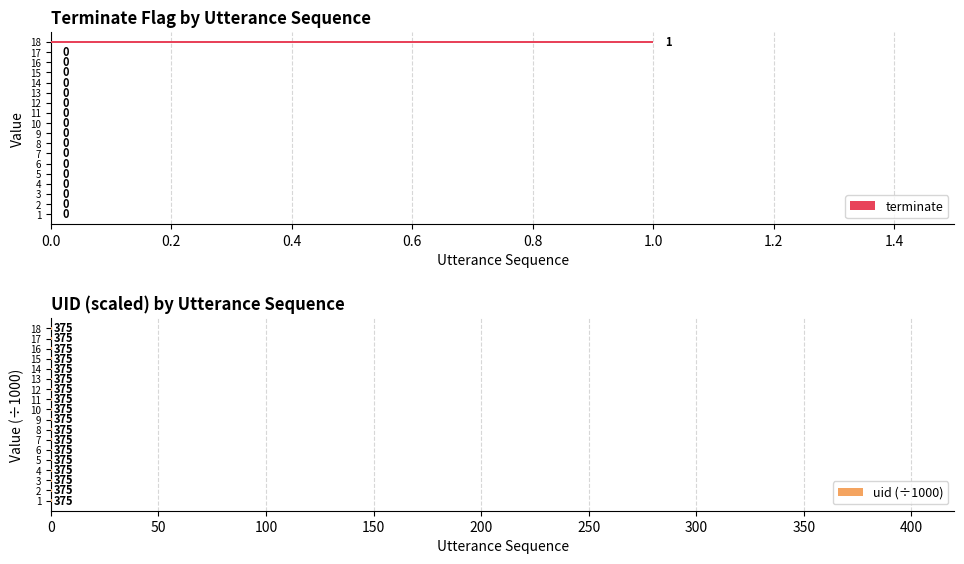

How many terminate values are between 0 and 1?

18